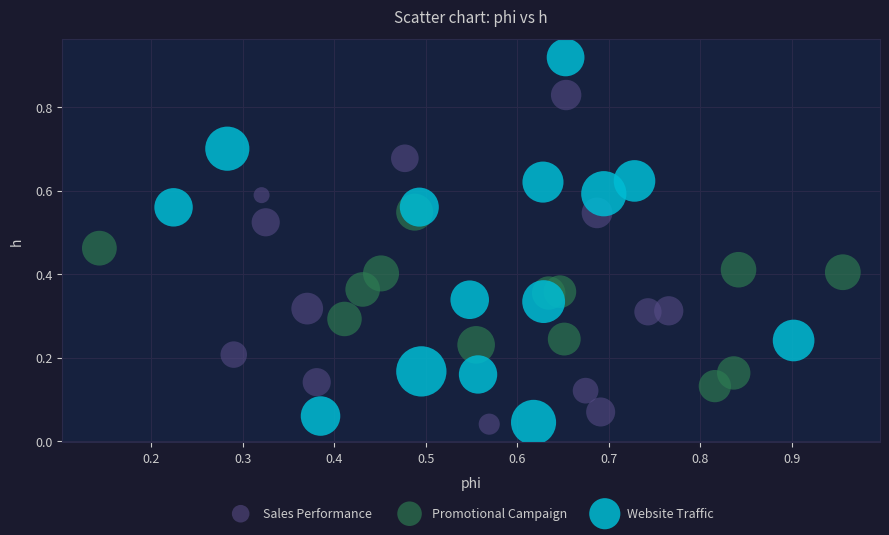

Which series has the largest Y range (max minus min)?

Website Traffic